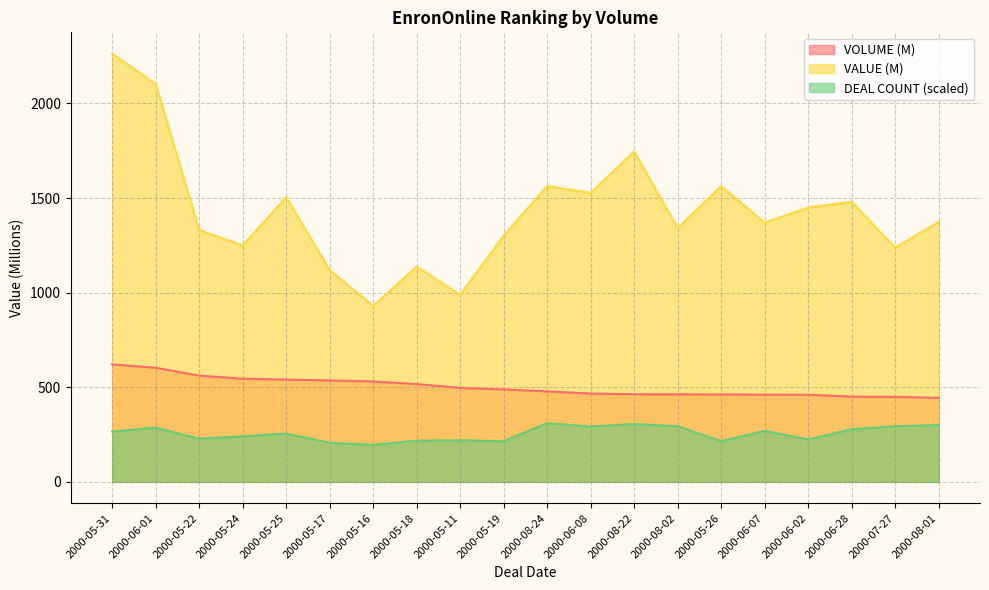

What is the sum of all VOLUME values?

10035.7